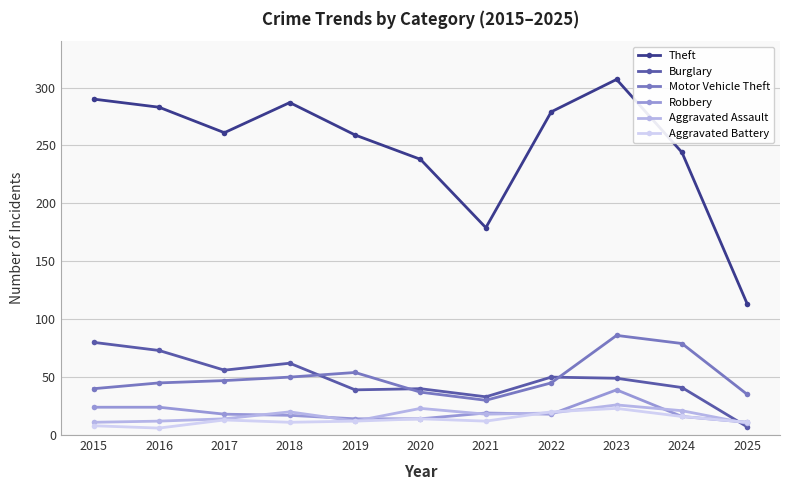

List the series in order of their peak value, highest first.

Theft, Motor Vehicle Theft, Burglary, Robbery, Aggravated Assault, Aggravated Battery